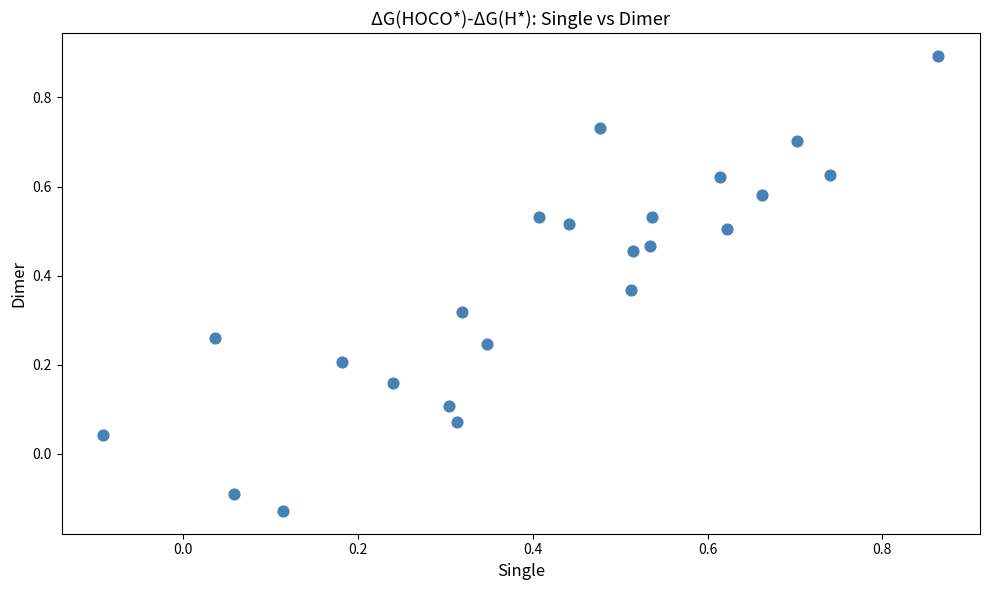

What is the range of Y values (max minus min)?

1.0